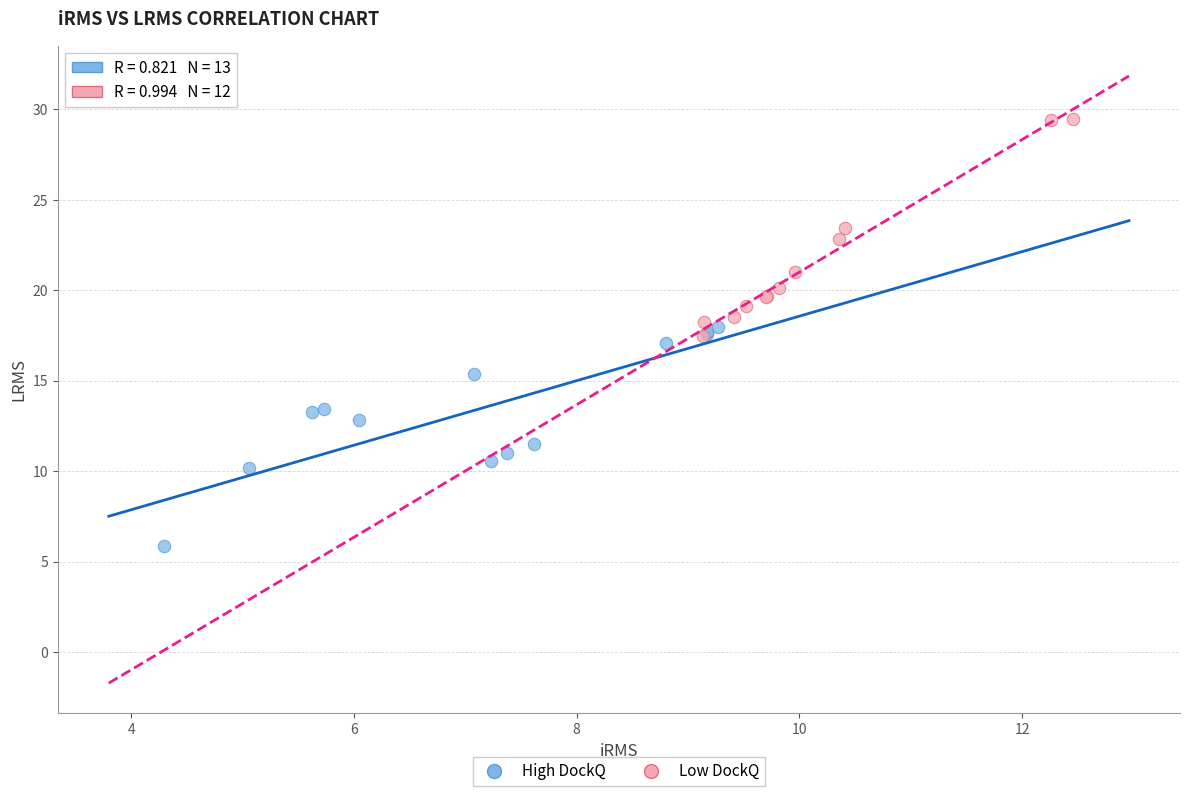

Which series contains the highest Y value?

Low DockQ